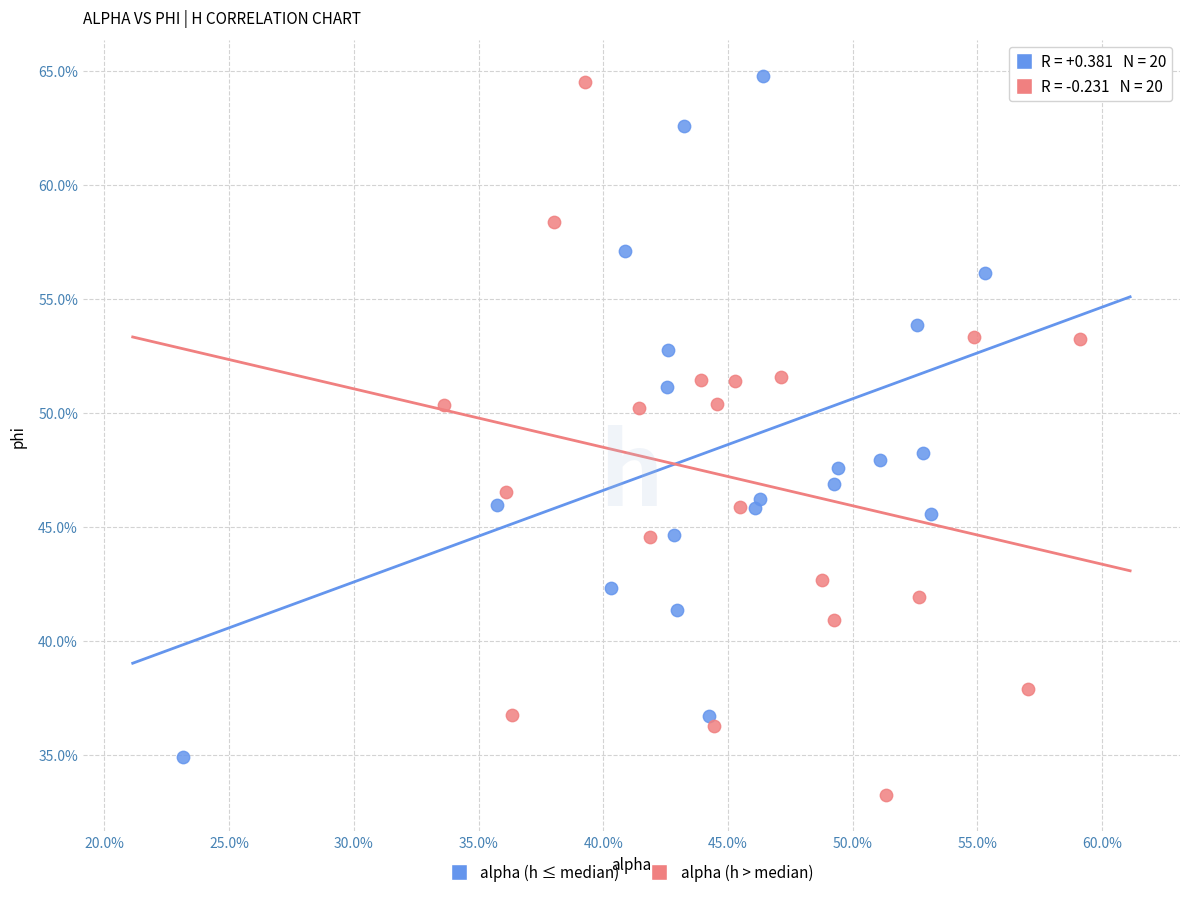

What are all the series names shown in the legend?

alpha (h ≤ median), alpha (h > median)